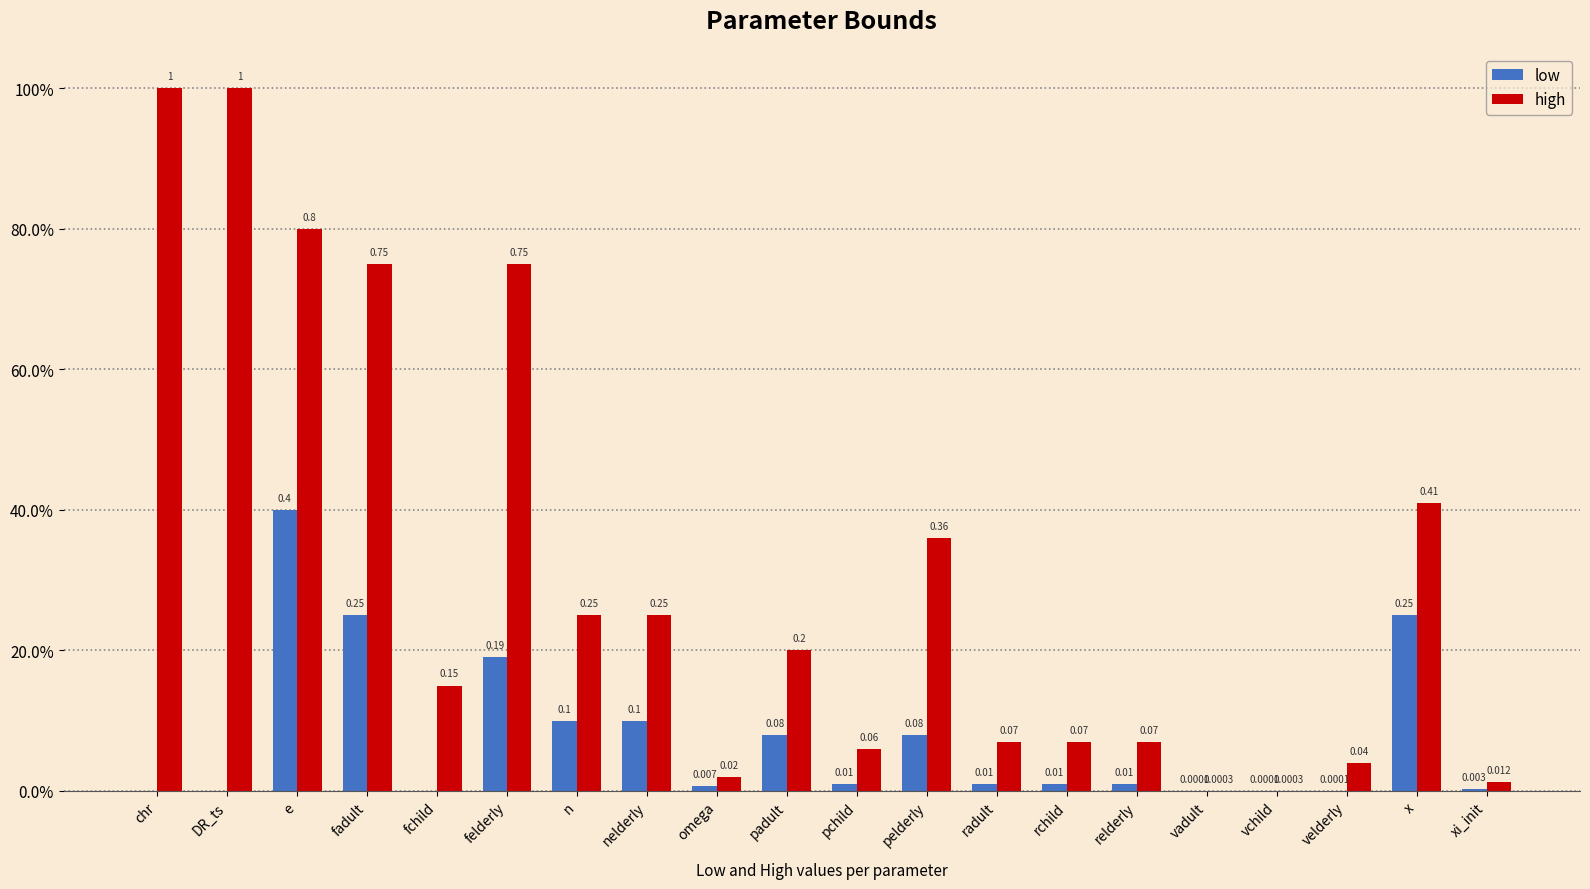

Are the bars grouped side by side (vs. stacked)?

Yes